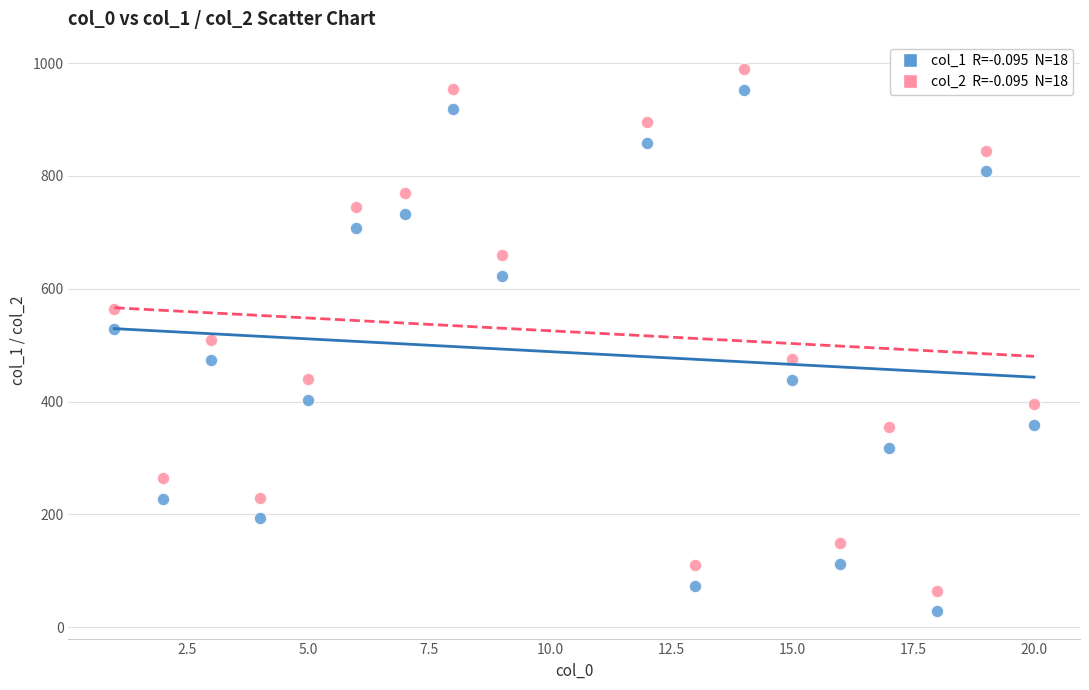

Across all data points, what is the range of X values (max minus min)?

19